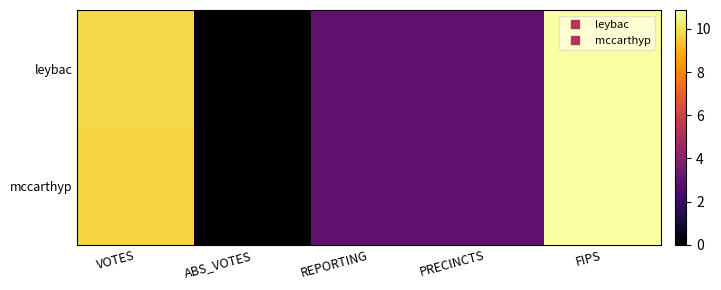

Which series has the largest total across all categories?

leybac